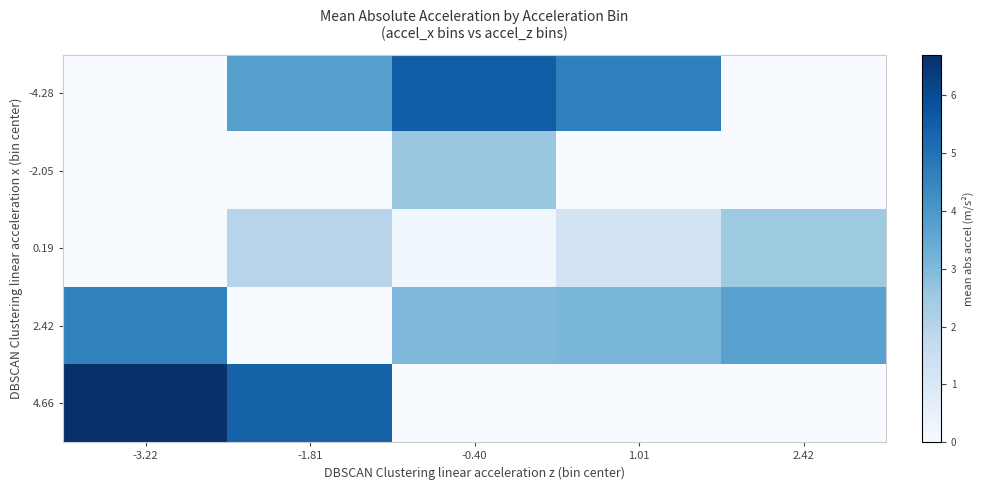

Reading left to right, transcribe all the data shown in this chart.

-4.28: -3.22=0.0	-1.81=3.8	-0.40=5.5	1.01=4.6	2.42=0.0
-2.05: -3.22=0.0	-1.81=0.0	-0.40=2.6	1.01=0.0	2.42=0.0
0.19: -3.22=0.0	-1.81=2.0	-0.40=0.2	1.01=1.2	2.42=2.5
2.42: -3.22=4.6	-1.81=0.0	-0.40=3.0	1.01=3.1	2.42=3.7
4.66: -3.22=6.7	-1.81=5.4	-0.40=0.0	1.01=0.0	2.42=0.0